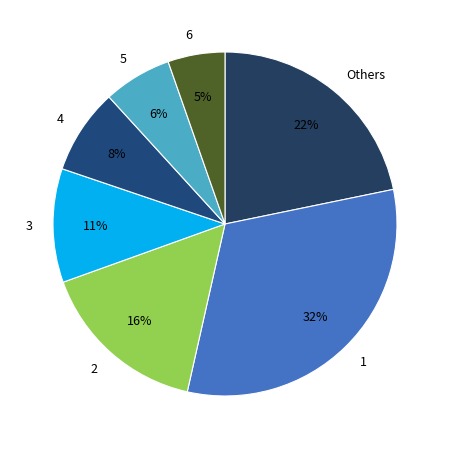

True or false: 5 accounts for 1% of the total.

False